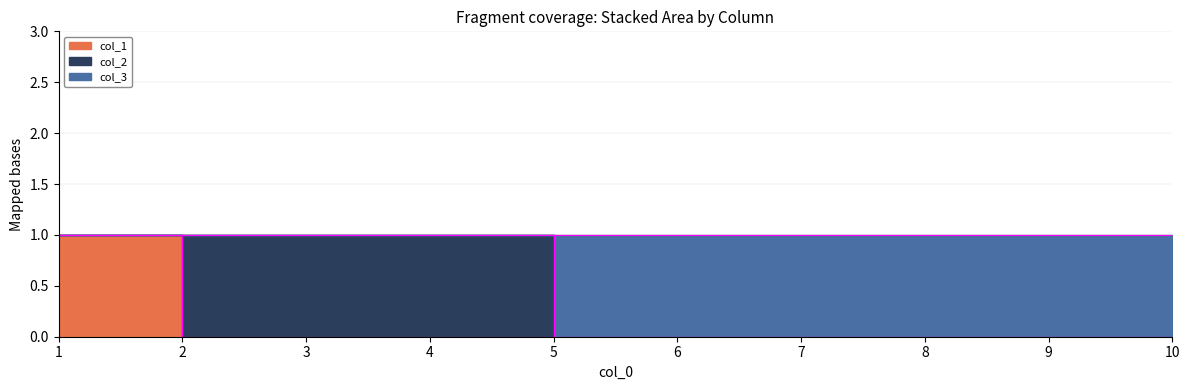

How many col_1 values are between 0 and 1?

10